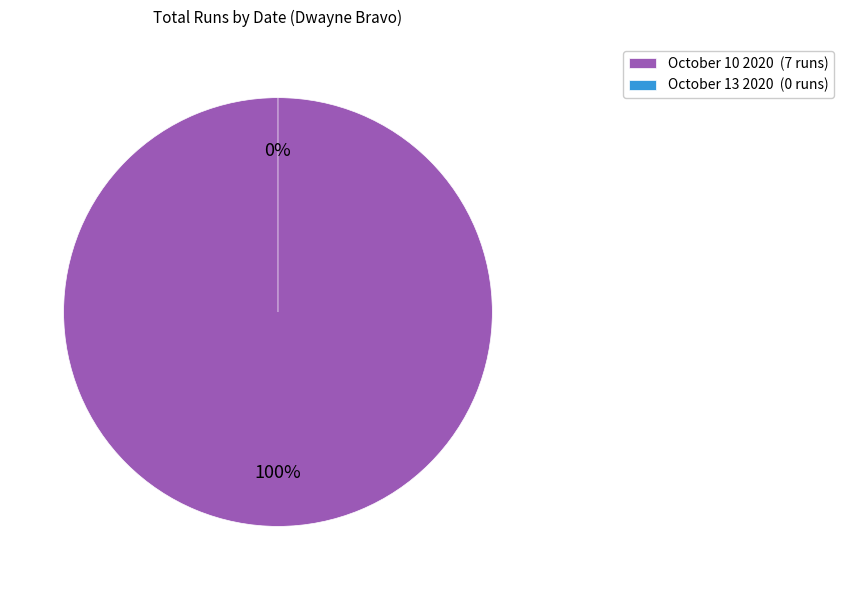

How many slices are in this pie chart?

2